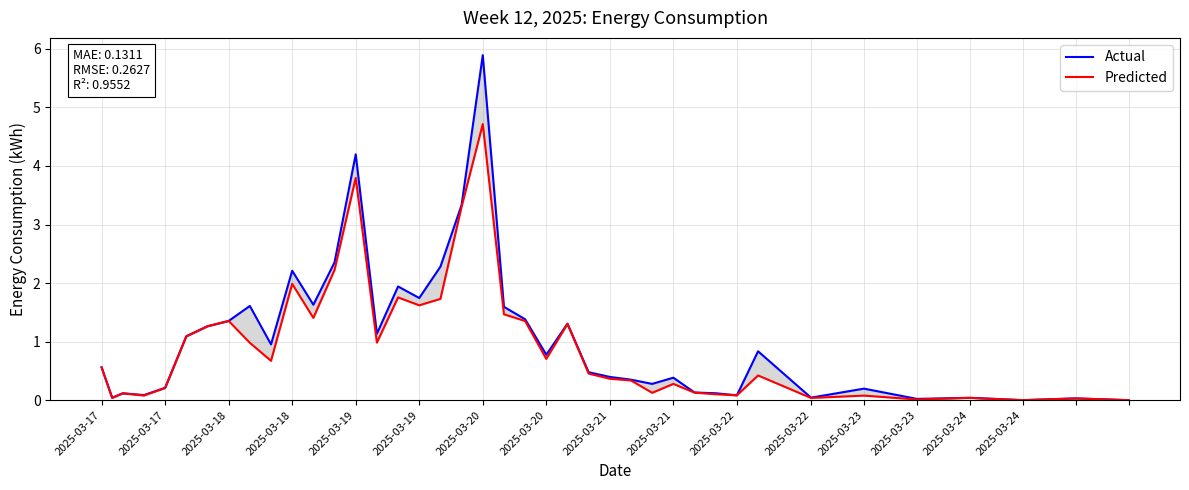

At how many categories does at least one series exceed 4?

2